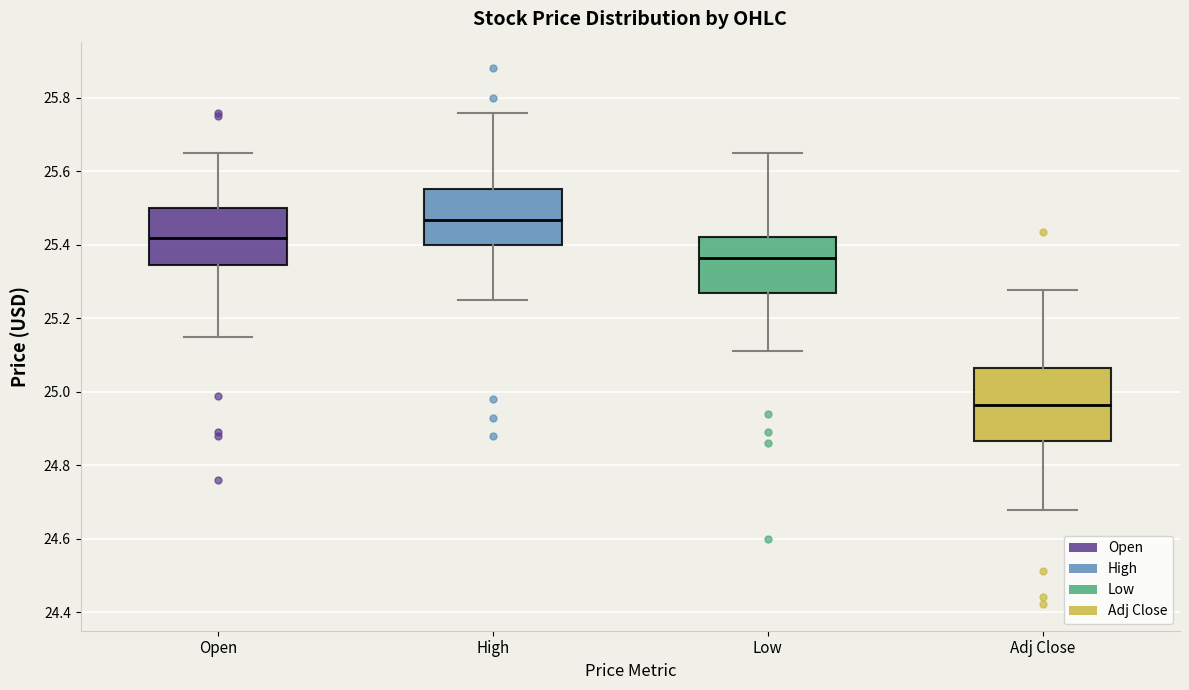

Which box has the highest median line?

High